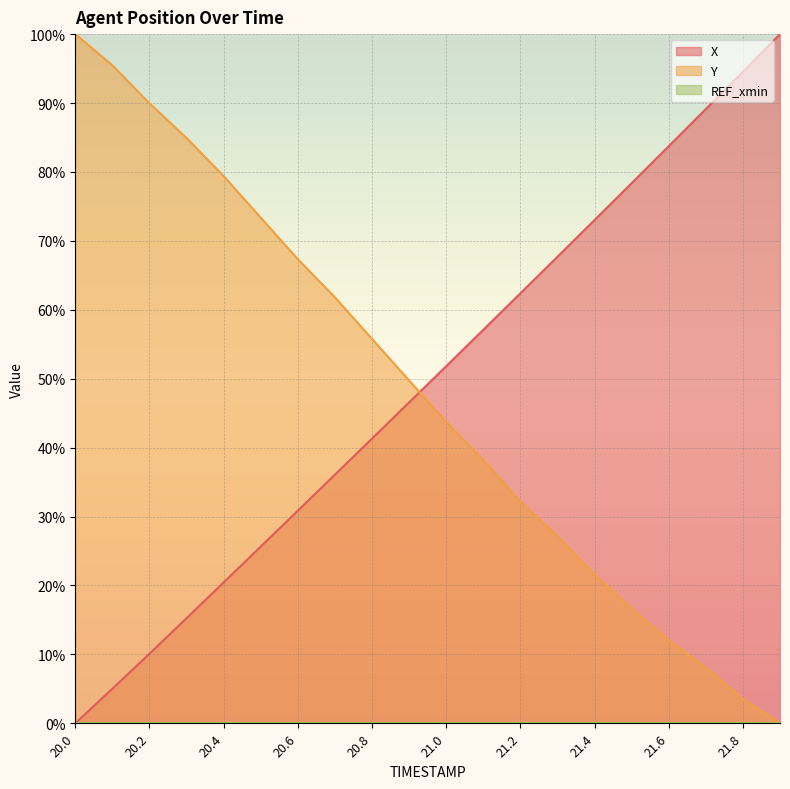

List the labels in order of Y value, smallest first.

21.9, 21.8, 21.7, 21.6, 21.5, 21.4, 21.3, 21.2, 21.1, 21.0, 20.9, 20.8, 20.7, 20.6, 20.5, 20.4, 20.3, 20.2, 20.1, 20.0